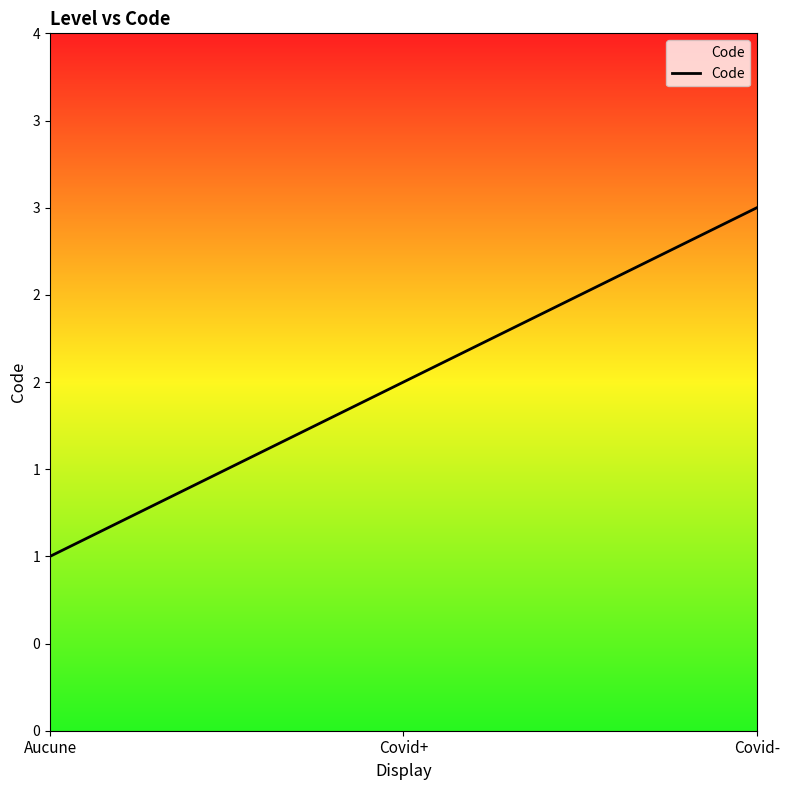

Is this an area chart (filled region under the line)?

Yes